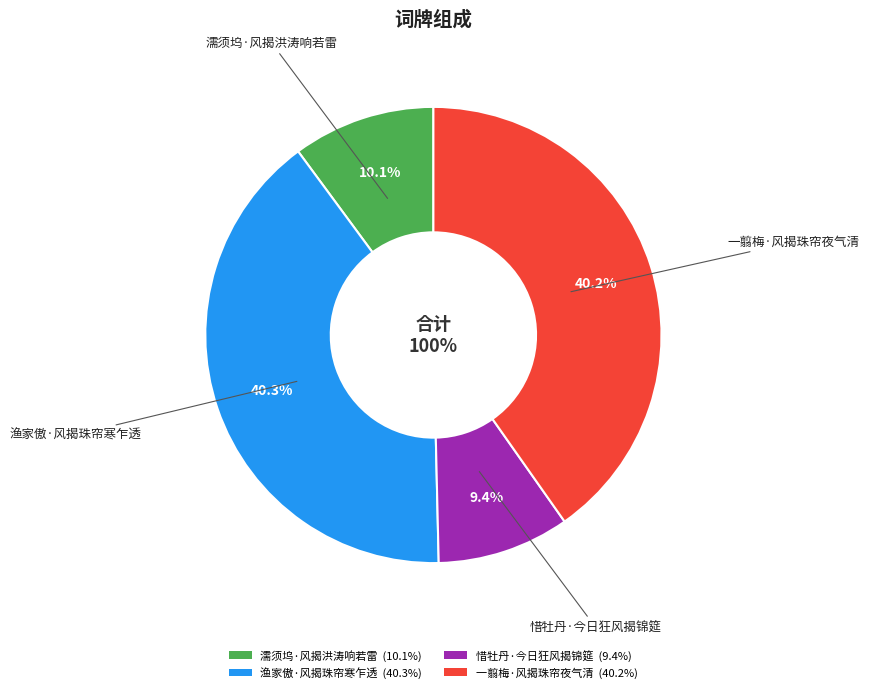

Does any single category account for the majority?

No